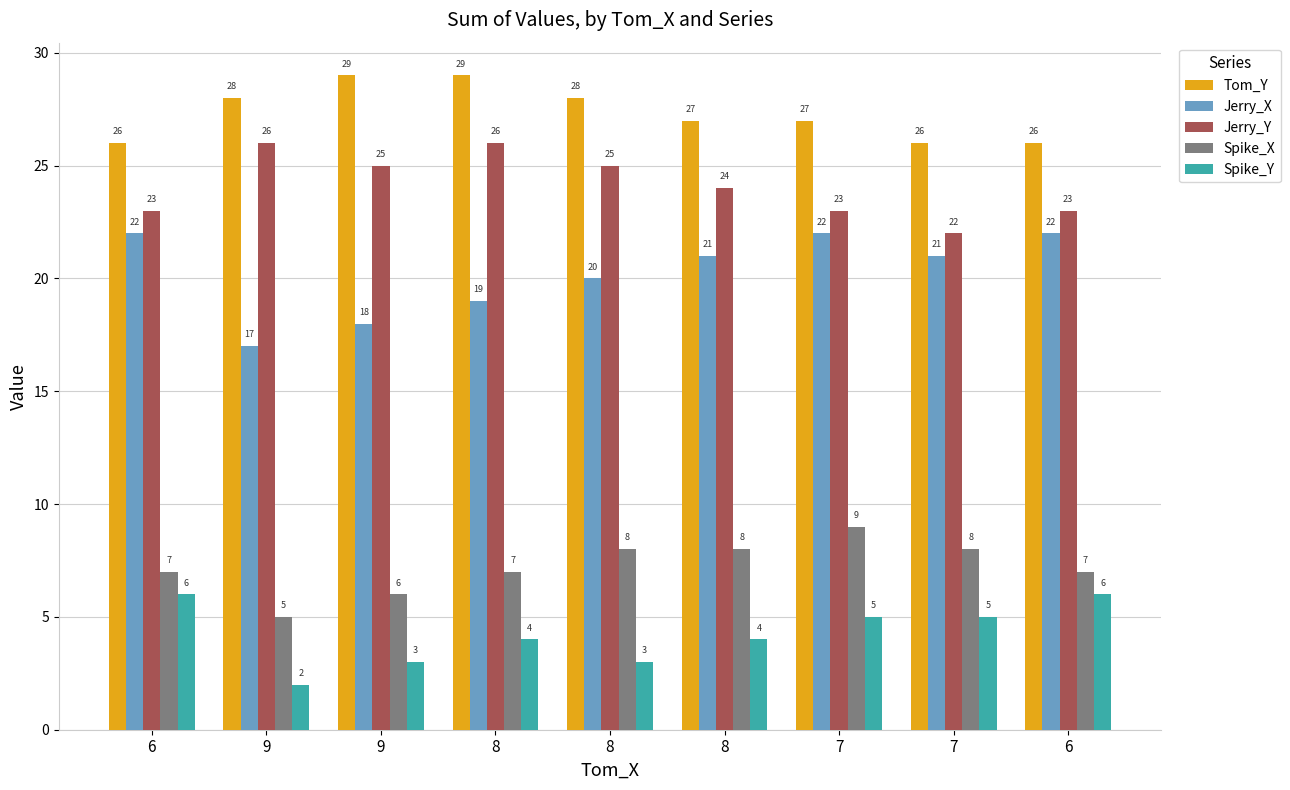

At how many categories does at least one series exceed 18?

9